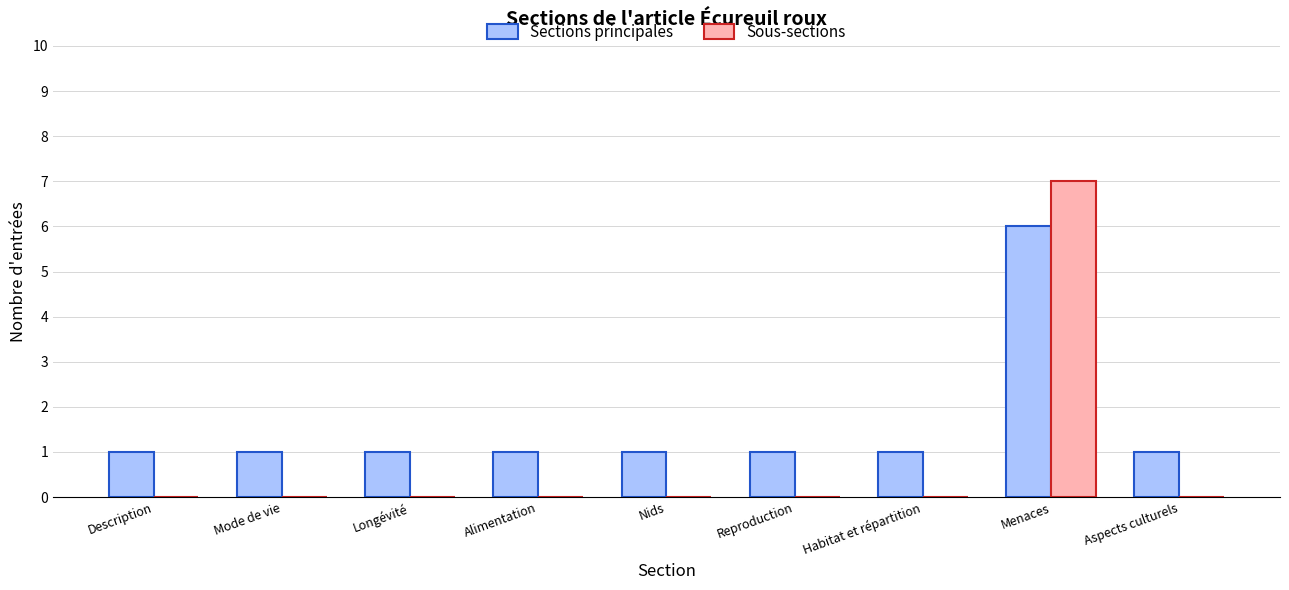

Reading left to right, extract all data points from this chart.

Sections principales: Description=1	Mode de vie=1	Longévité=1	Alimentation=1	Nids=1	Reproduction=1	Habitat et répartition=1	Menaces=6	Aspects culturels=1
Sous-sections: Description=0	Mode de vie=0	Longévité=0	Alimentation=0	Nids=0	Reproduction=0	Habitat et répartition=0	Menaces=7	Aspects culturels=0